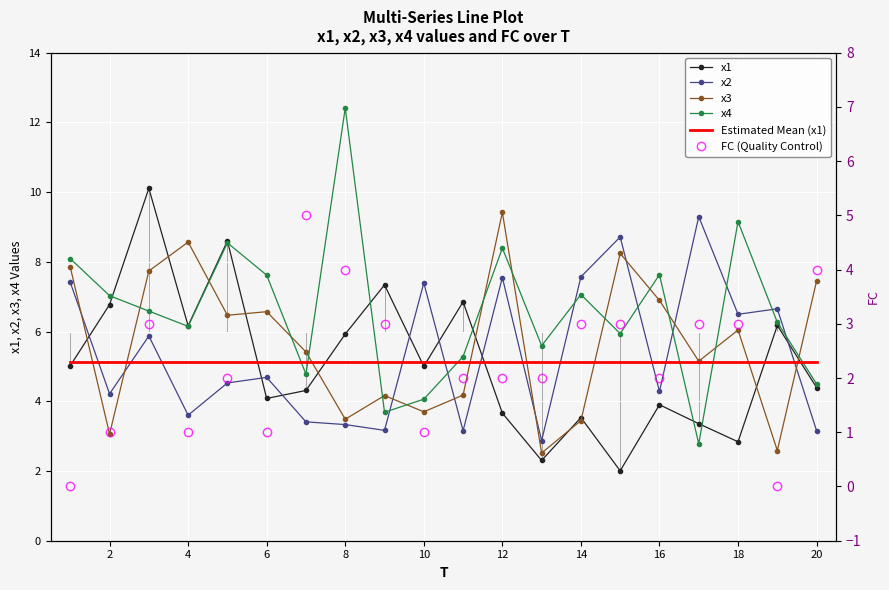

What is the highest value of the Estimated Mean (x1) series?

5.1